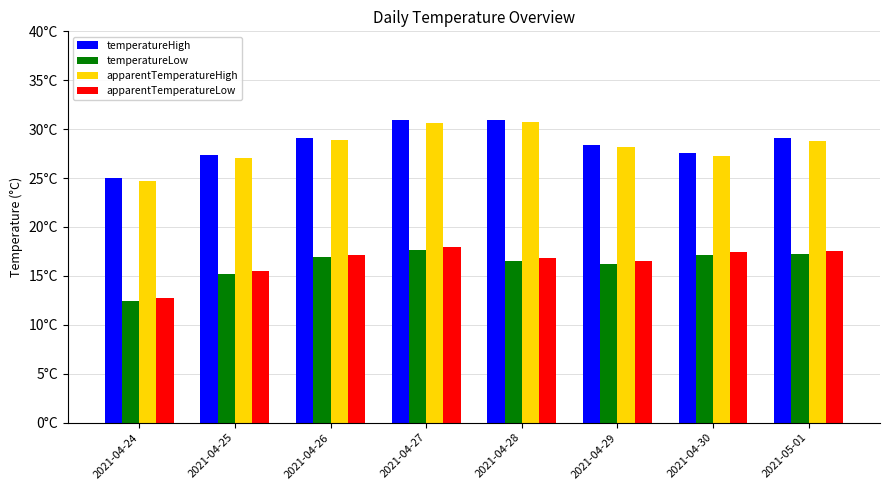

Reading right to left, what are all the values shown in this chart?

temperatureHigh: 29.1	27.6	28.4	31.0	30.9	29.1	27.4	25.0
temperatureLow: 17.2	17.1	16.2	16.5	17.7	16.9	15.2	12.4
apparentTemperatureHigh: 28.8	27.3	28.1	30.7	30.6	28.9	27.1	24.7
apparentTemperatureLow: 17.5	17.4	16.5	16.8	17.9	17.2	15.5	12.7